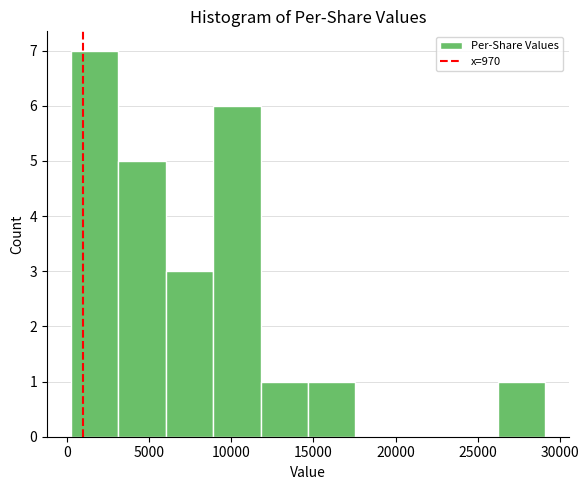

Which range on the x-axis has the tallest bar?

0 to 3000